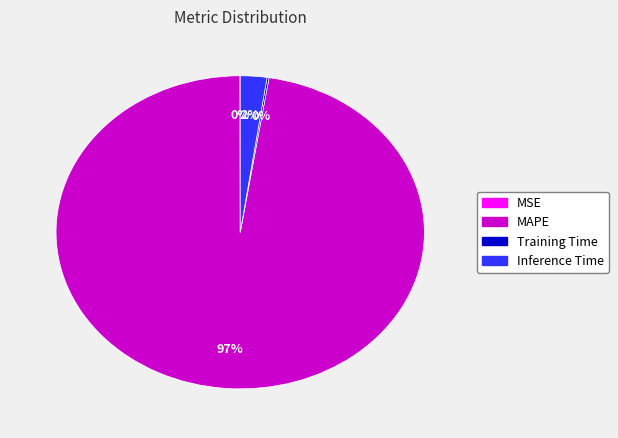

To the nearest percent, what is the average slice percentage?

25%